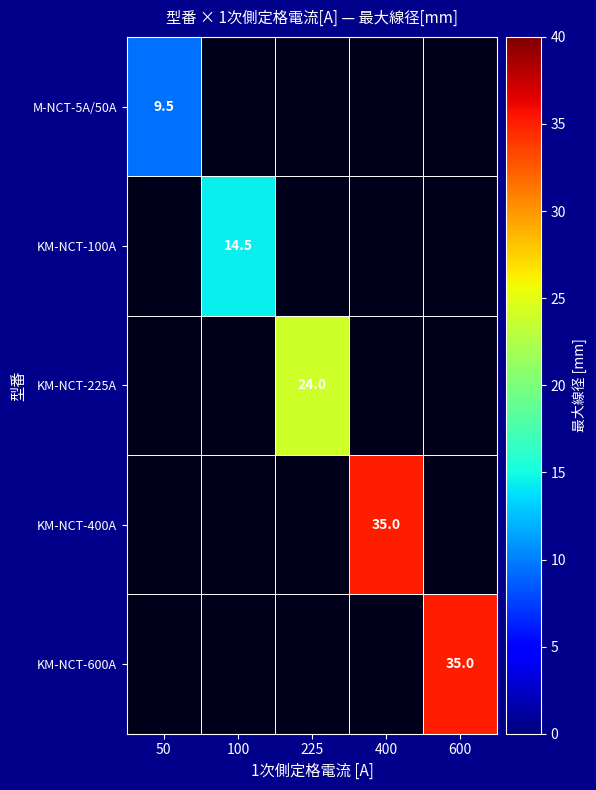

The M-NCT-5A/50A series shows 9.5 at 50. True or false?

True